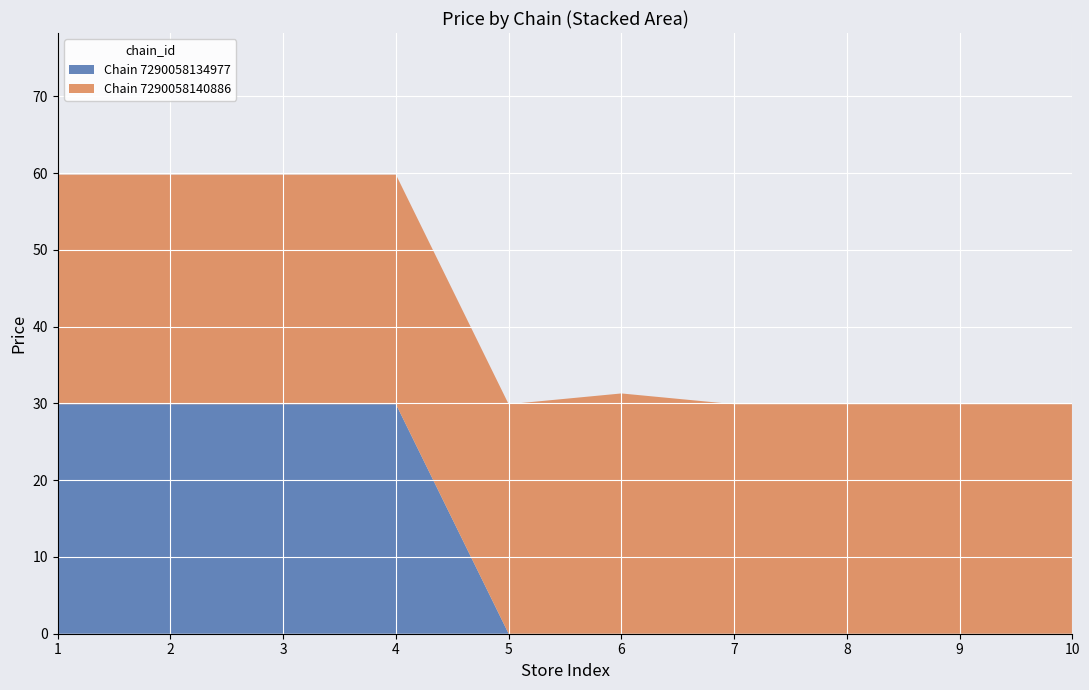

What is the maximum value for Chain 7290058134977?

29.9